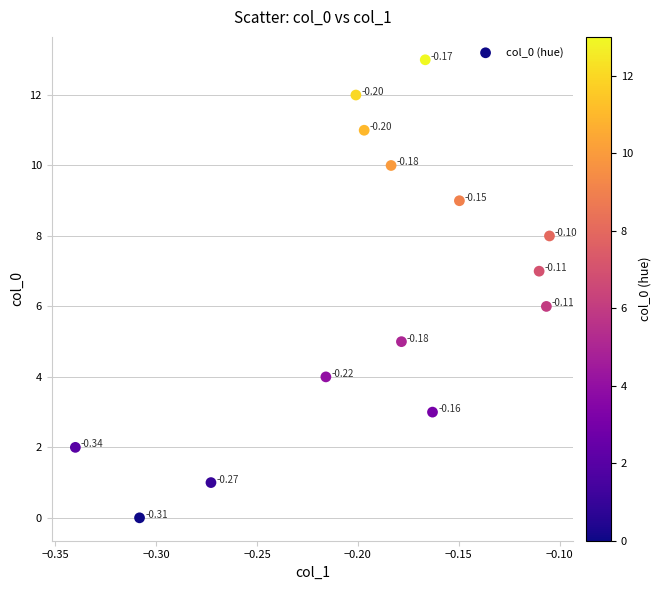

What is the range of Y values (max minus min)?

13